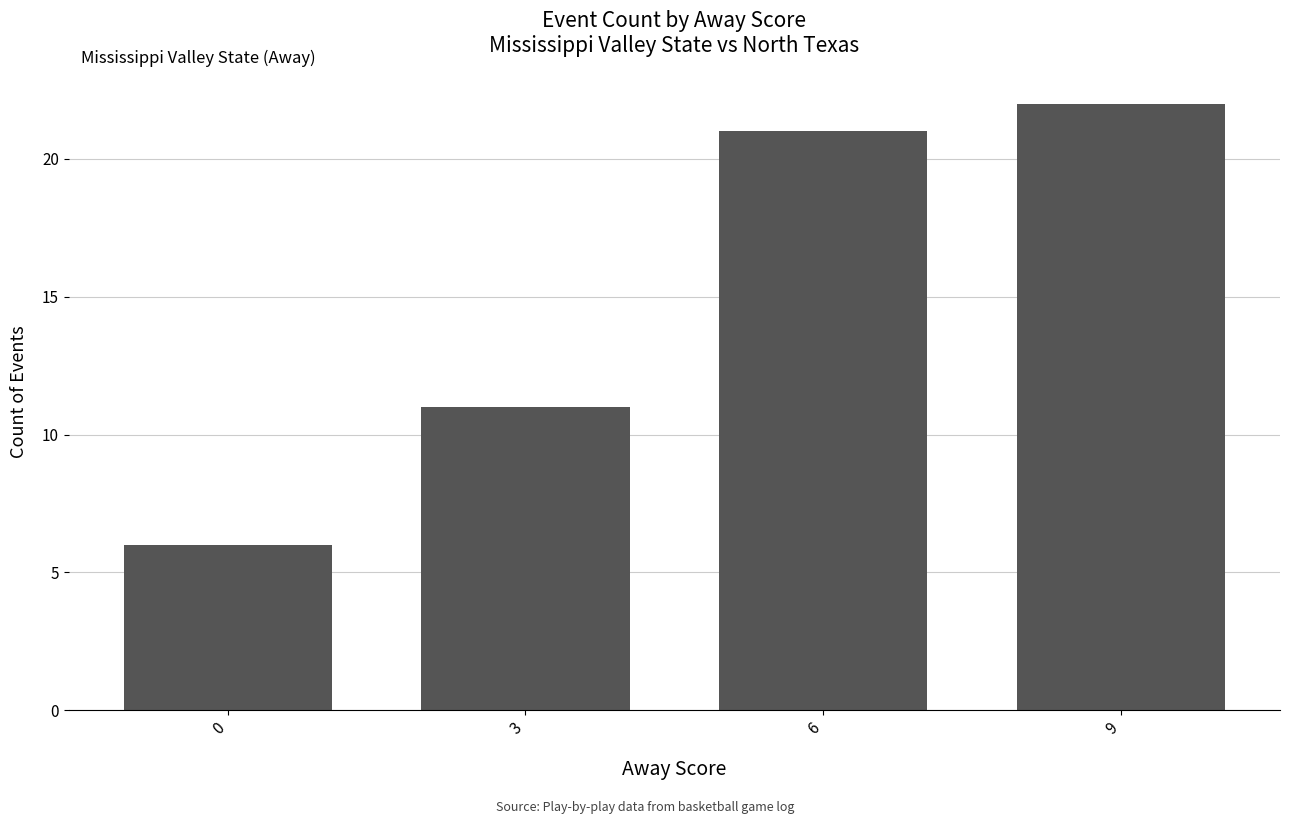

True or false: the data shows 2 at 0.

False